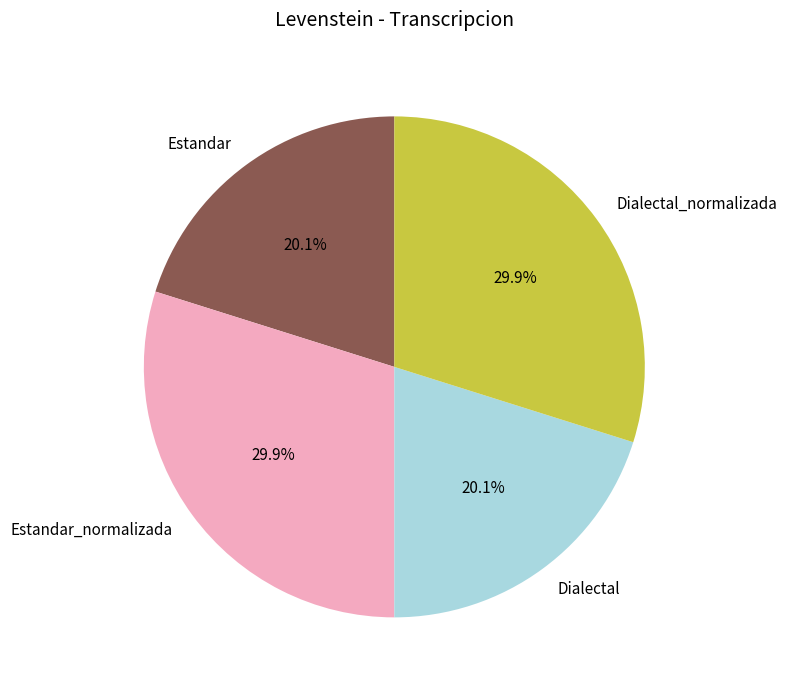

What percentage do Estandar_normalizada and Dialectal together represent?

50.0%